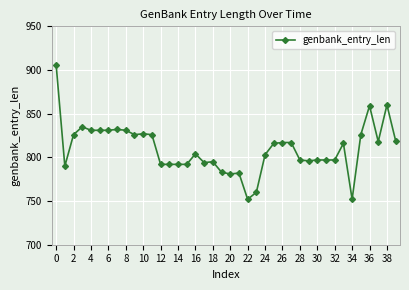

What is the sum of all values?

32398